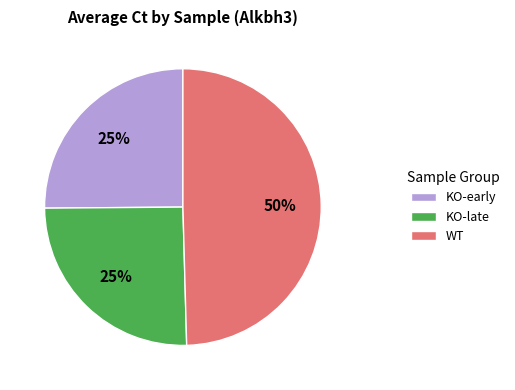

Which slice is the largest?

WT